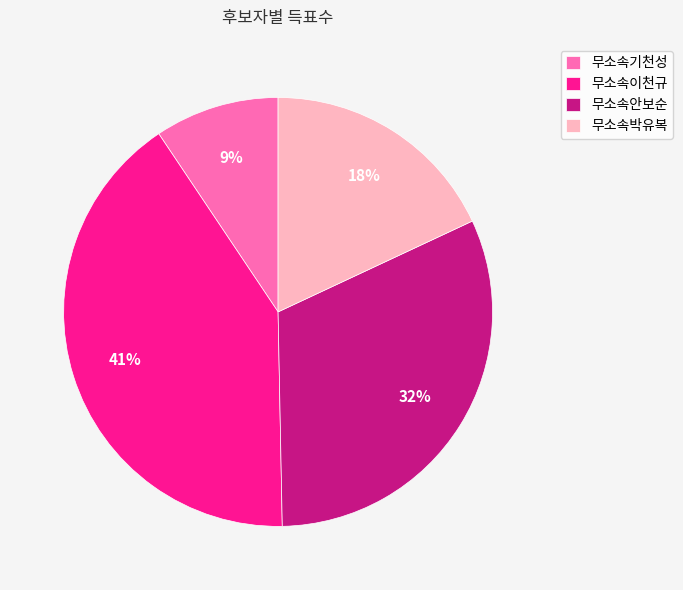

The 무소속박유복 slice represents 18% of the pie. True or false?

True